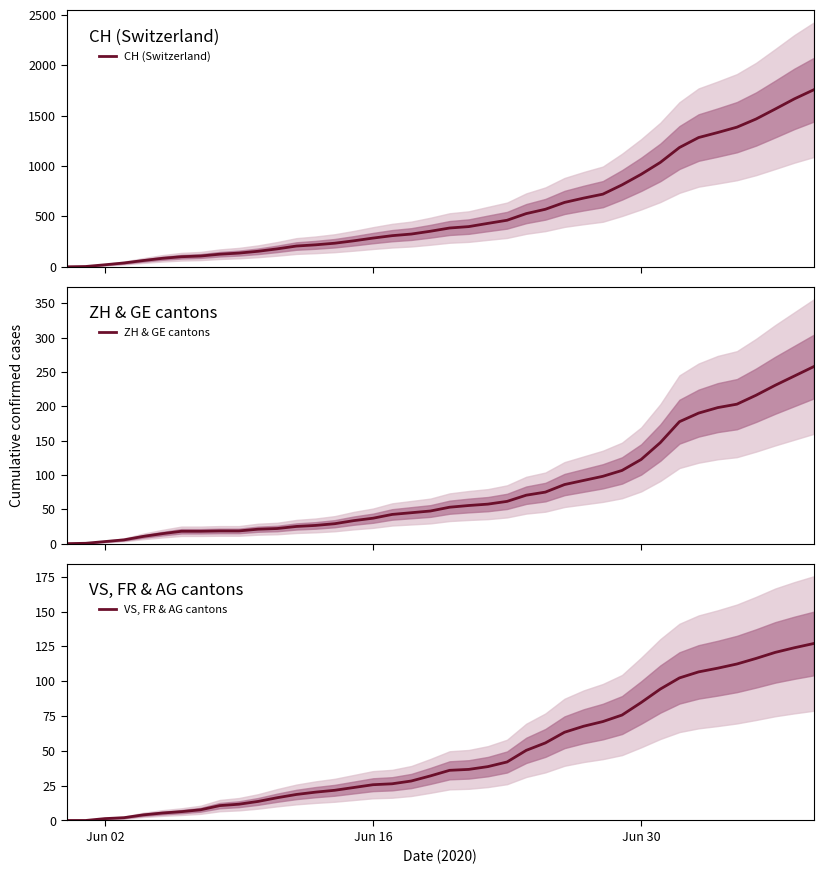

What is the value of the ZH & GE cantons point at the 14th from the left?

26.5